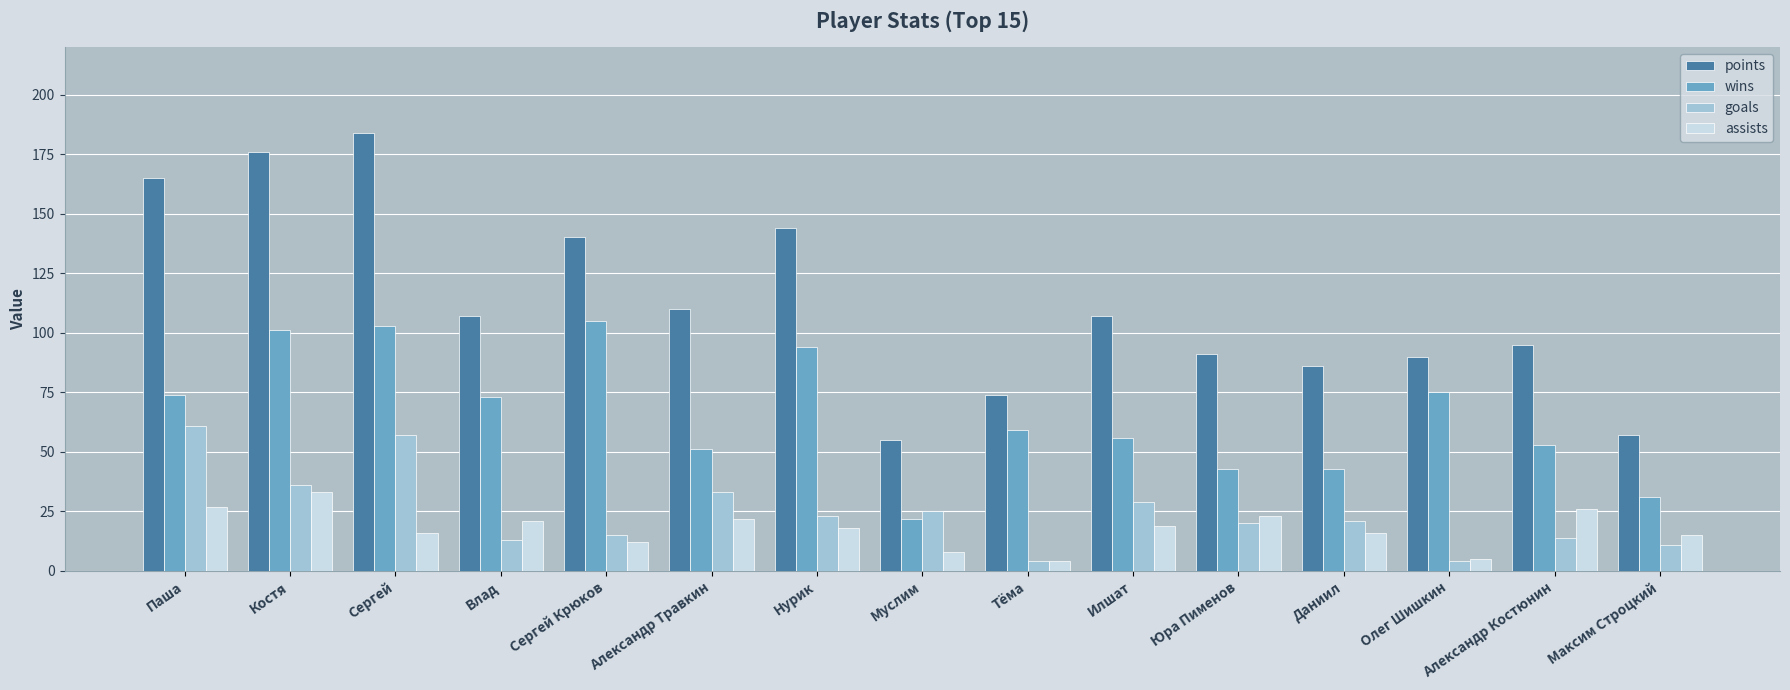

What is the smallest value displayed?

4